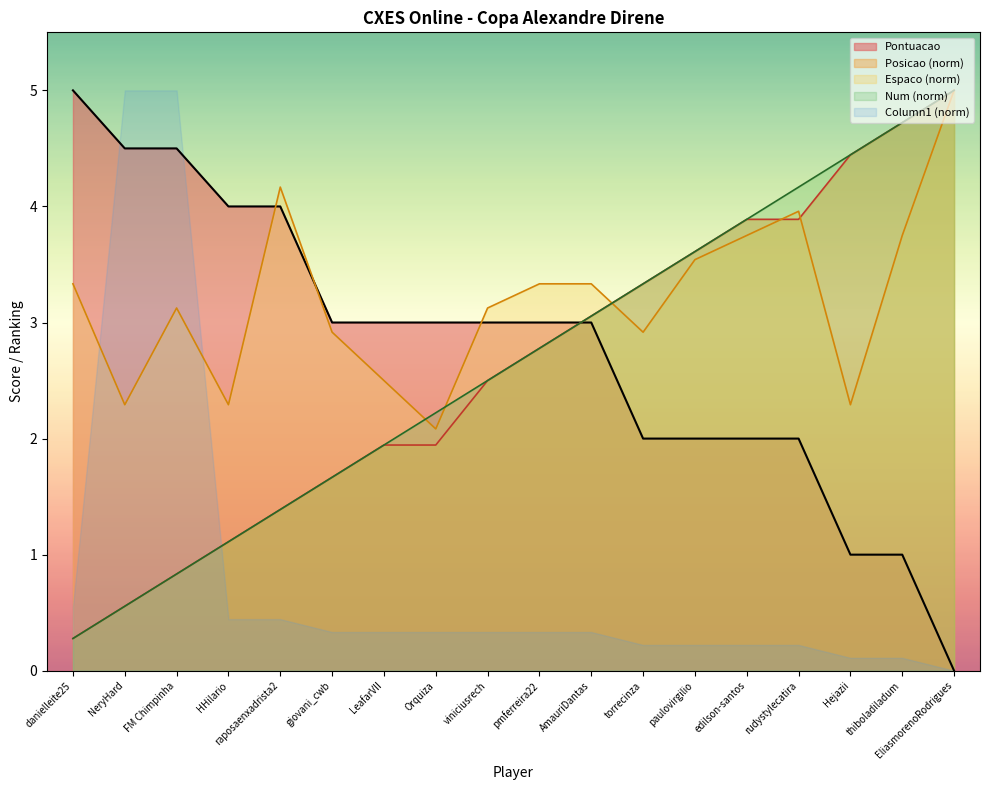

Which series has the largest total across all categories?

Espaco (norm)